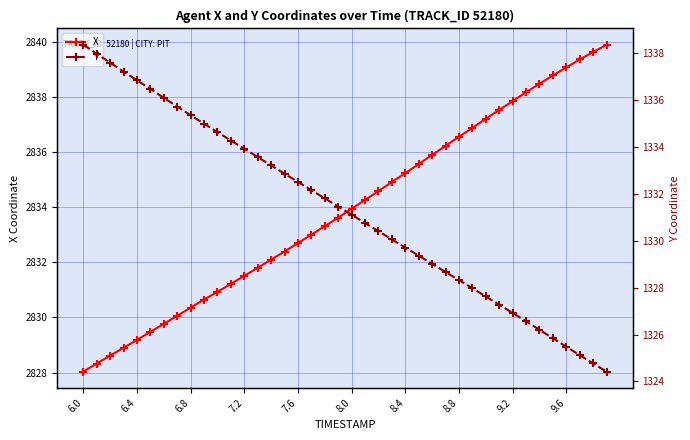

Count the number of data series in this chart.

2